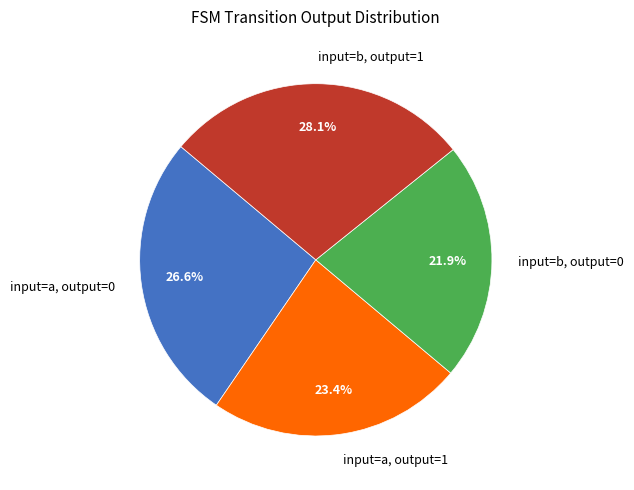

Does input=b, output=0 represent more than half of the total?

No